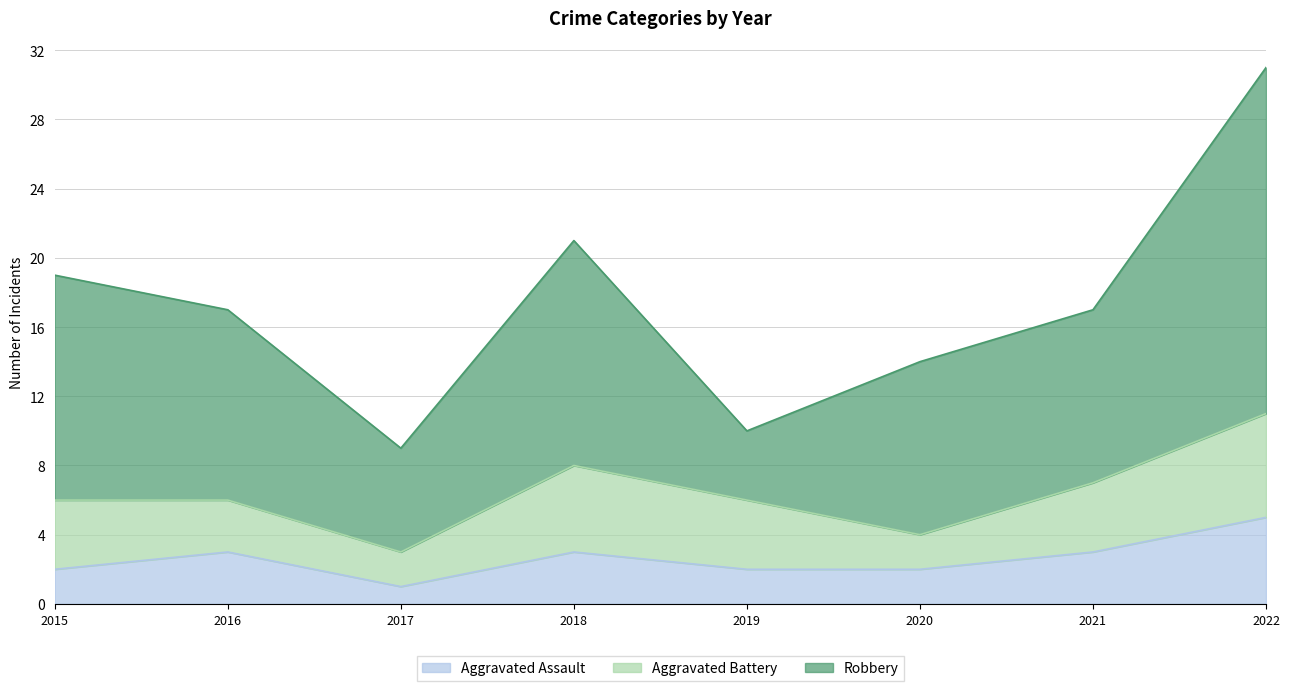

What is the value of the Aggravated Battery point at the 7th from the left?

4